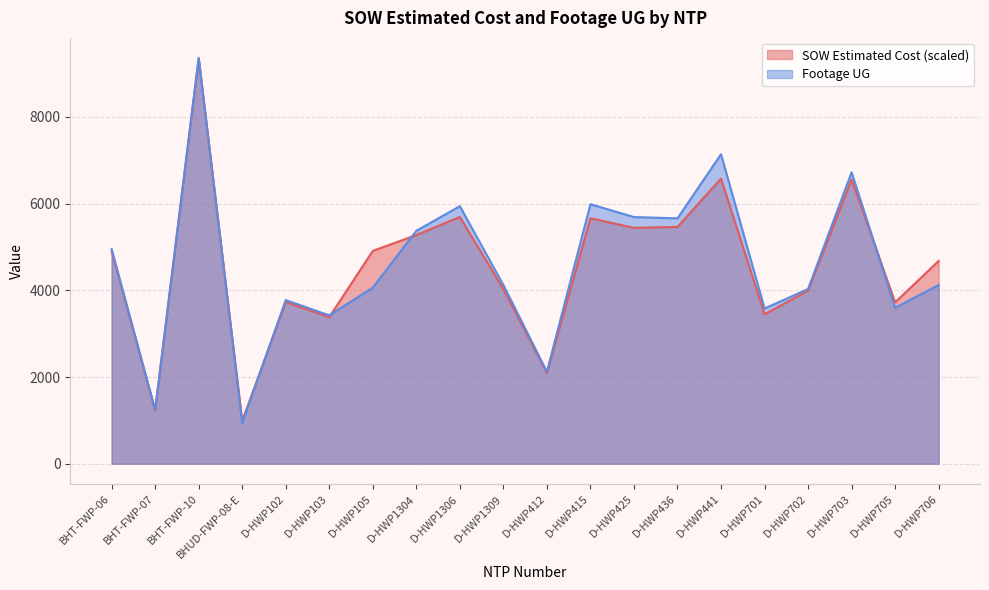

The SOW Estimated Cost series shows 3723.5 at D-HWP705. True or false?

True